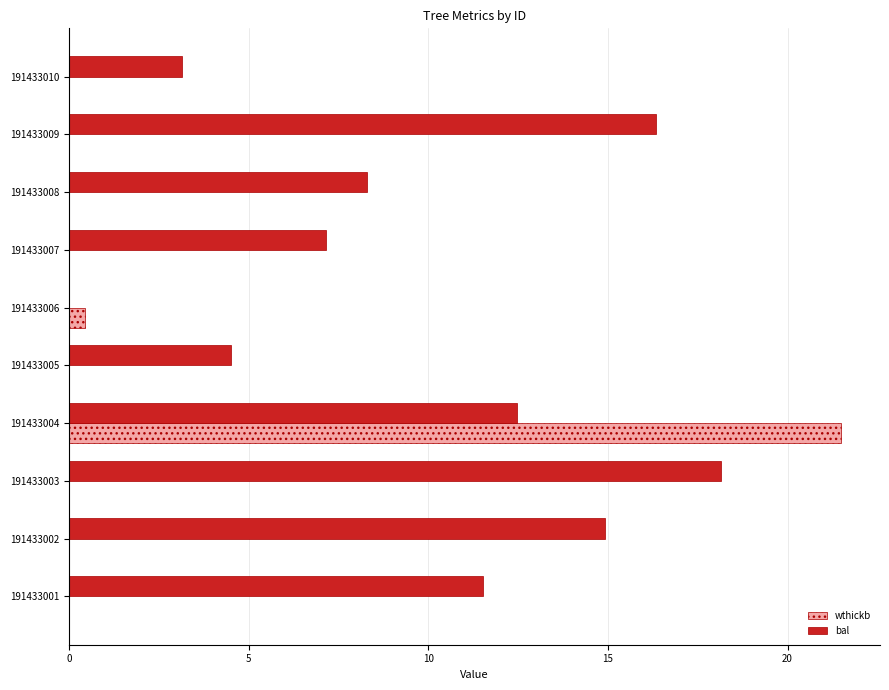

What is the total value across all series at 191433007?

7.1